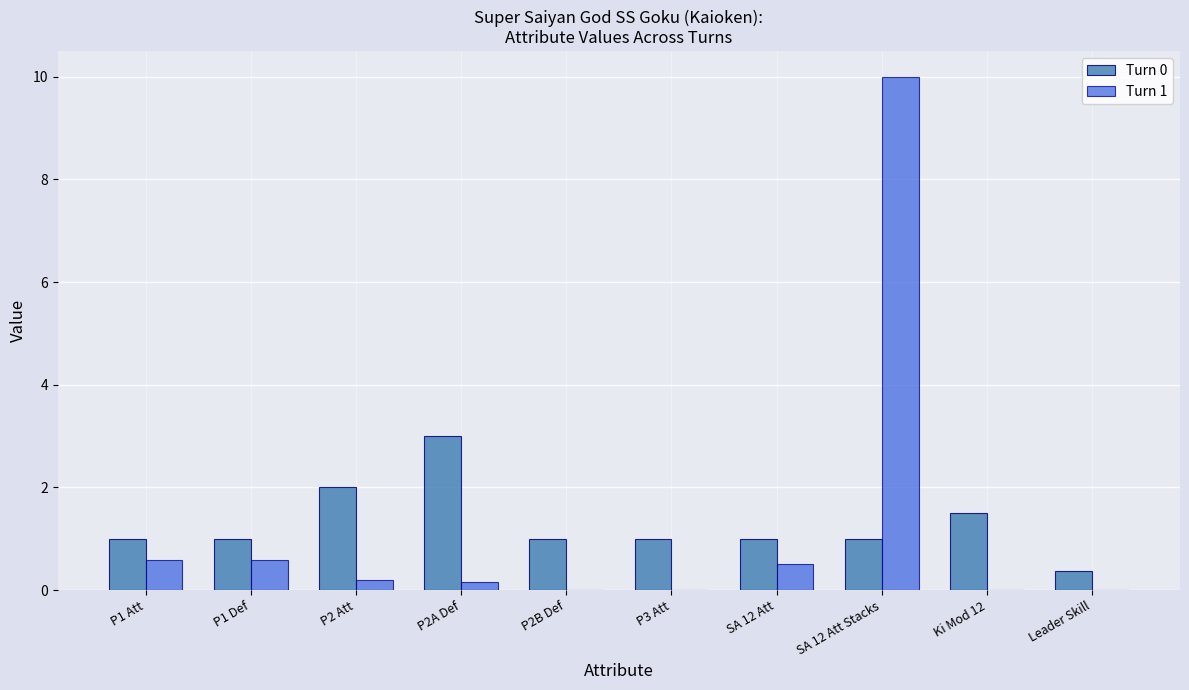

What is the average value of the Turn 1 series?

1.2